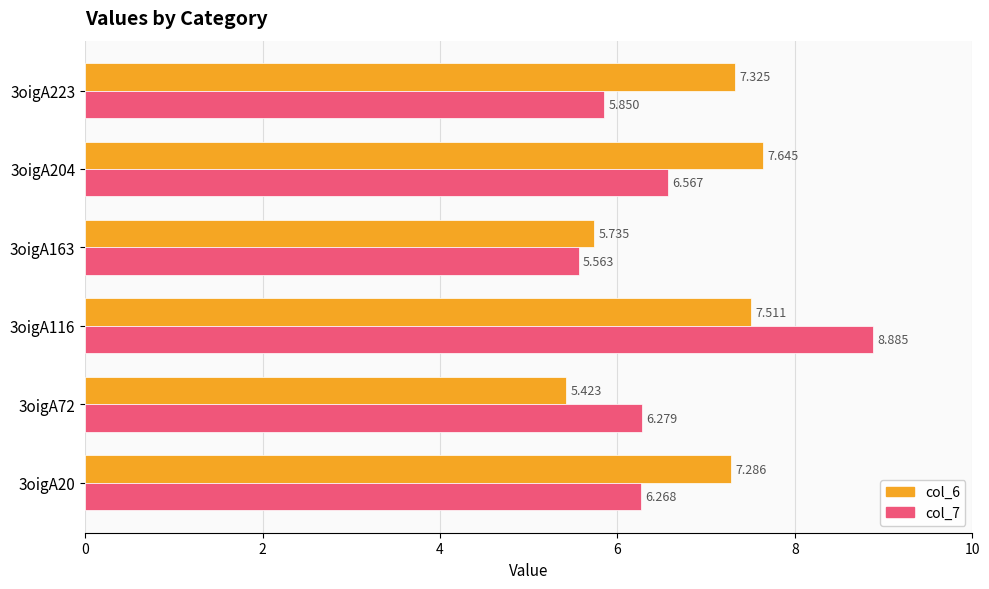

Rank the categories by col_7 value from lowest to highest.

3oigA163, 3oigA223, 3oigA20, 3oigA72, 3oigA204, 3oigA116